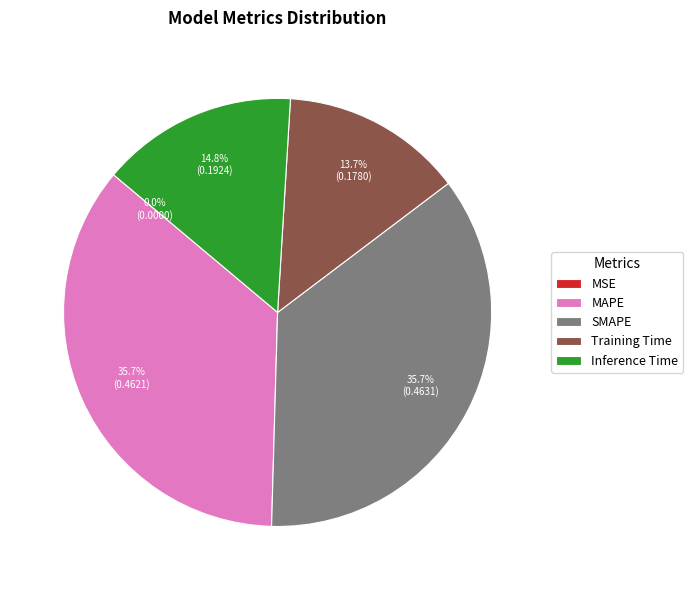

How much of the chart is everything except SMAPE?

64.3%